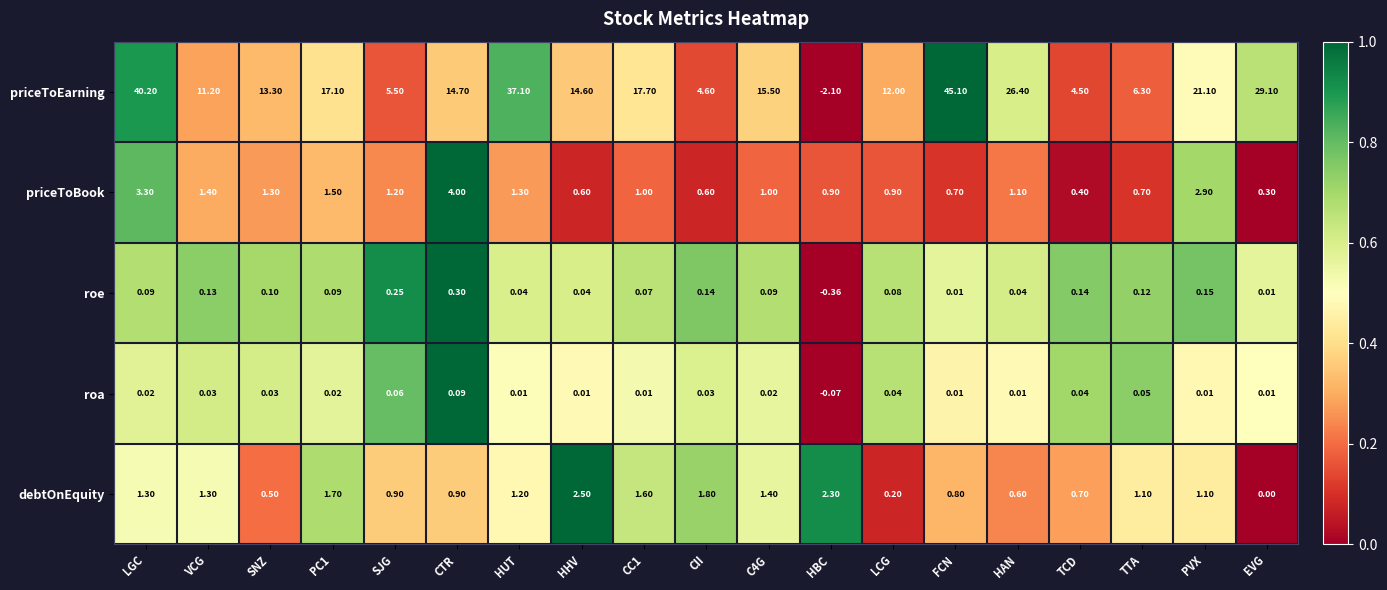

At which label does priceToEarning first exceed 14?

LGC